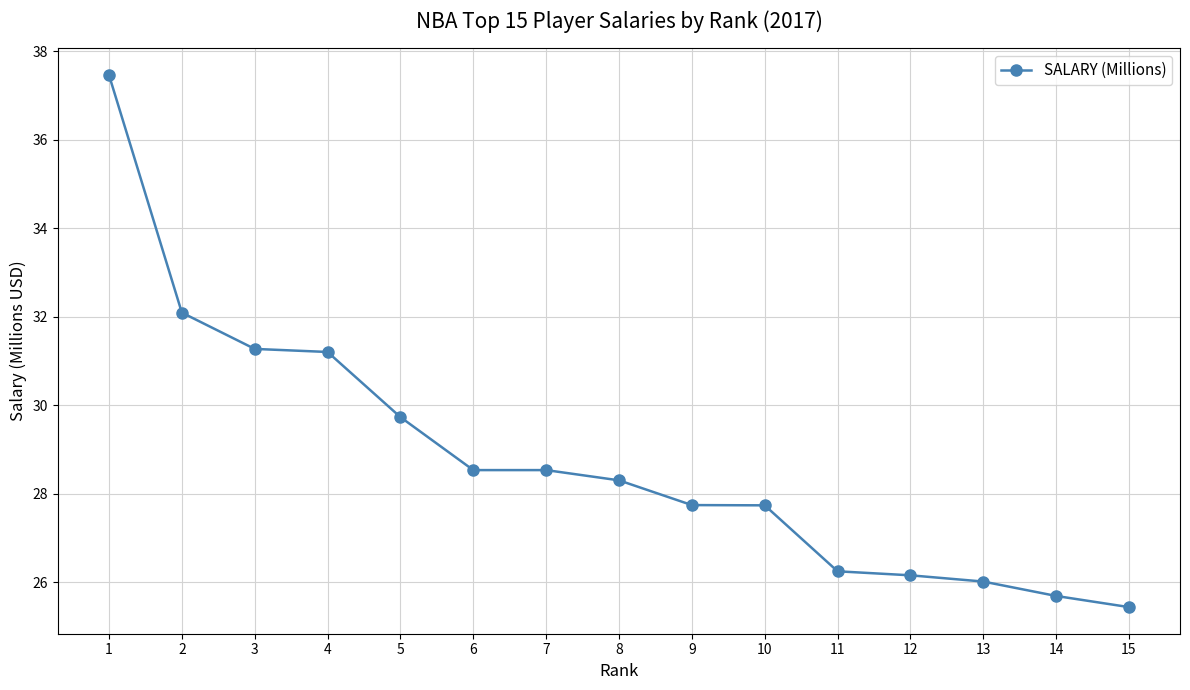

The chart shows a value of 54.8 at 2. True or false?

False